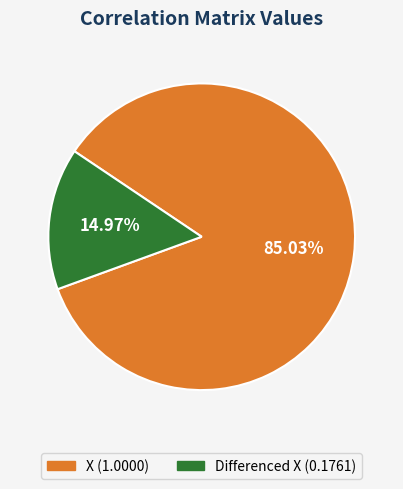

Is the sum of Differenced X and X greater than half?

Yes